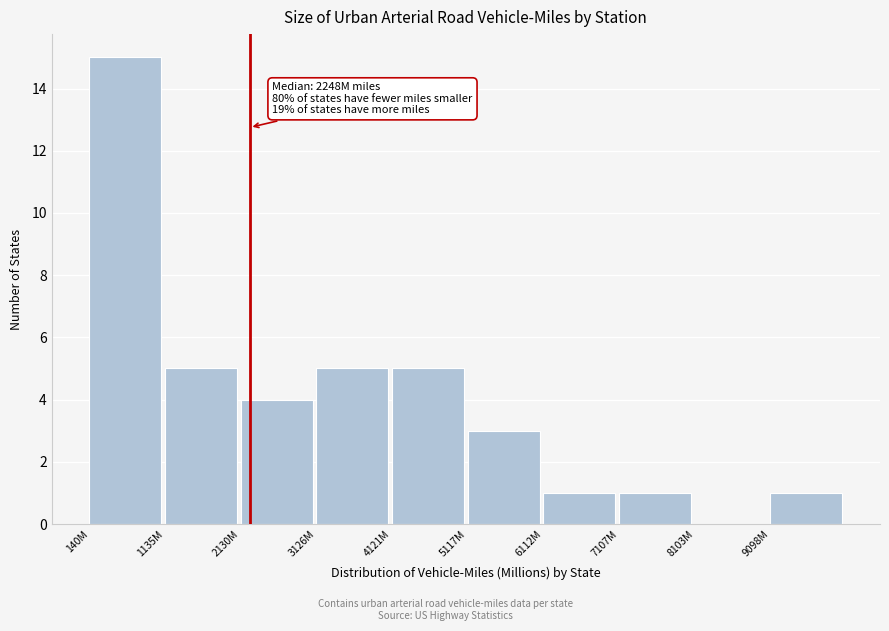

Reading left to right, list all the values displayed in this chart.

140M=15	1135M=5	2130M=4	3126M=5	4121M=5	5117M=3	6112M=1	7107M=1	8103M=0	9098M=1